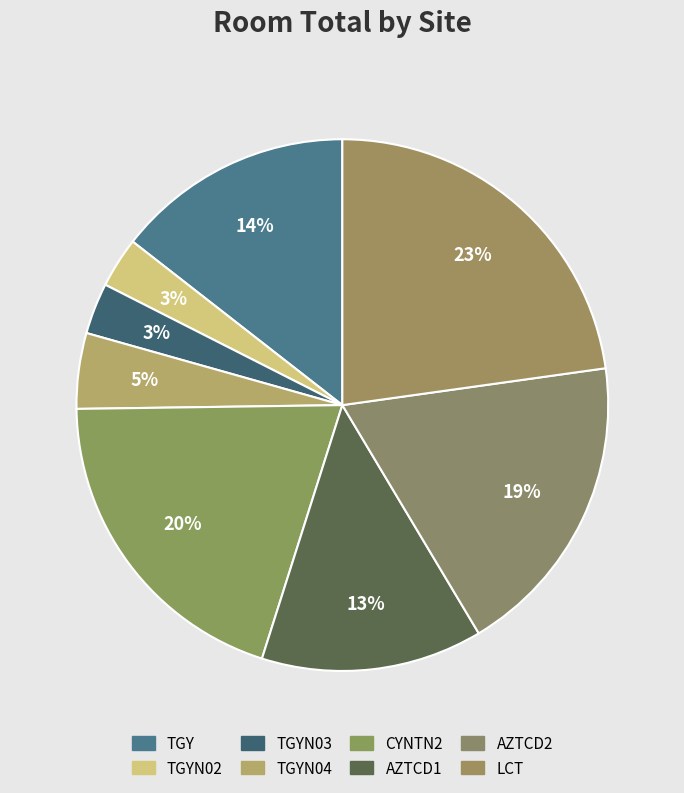

Count the number of slices in the pie.

8